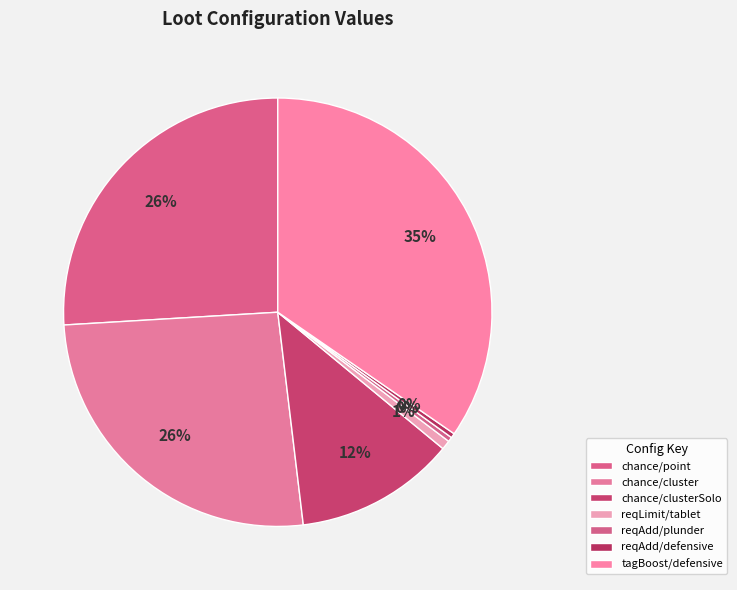

To the nearest percent, what is the combined percentage of reqAdd/plunder and reqAdd/defensive?

1%